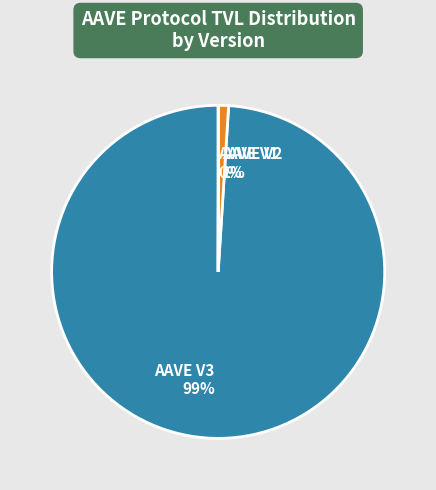

Which category has the biggest portion of the pie?

AAVE V3